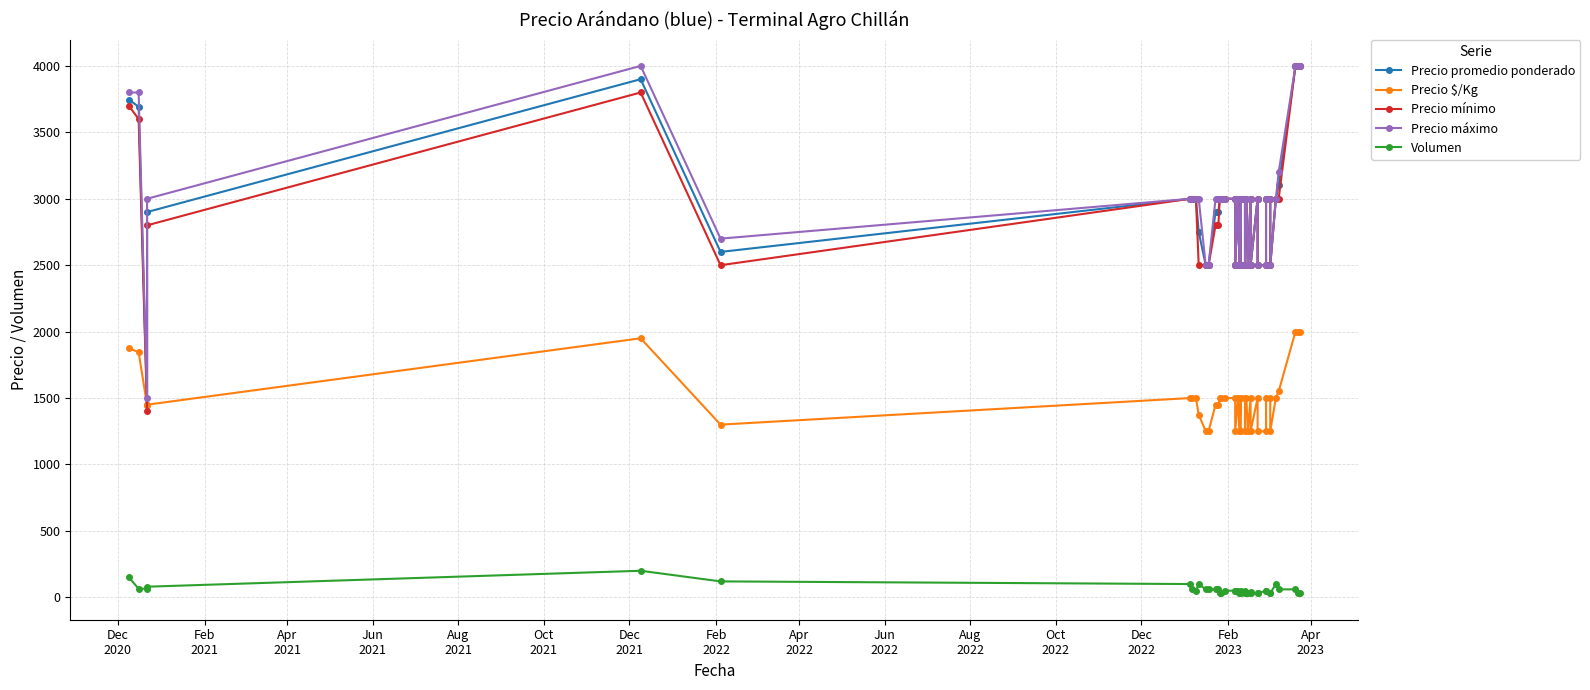

True or false: Precio máximo has more than 2 points higher than both neighbors.

True